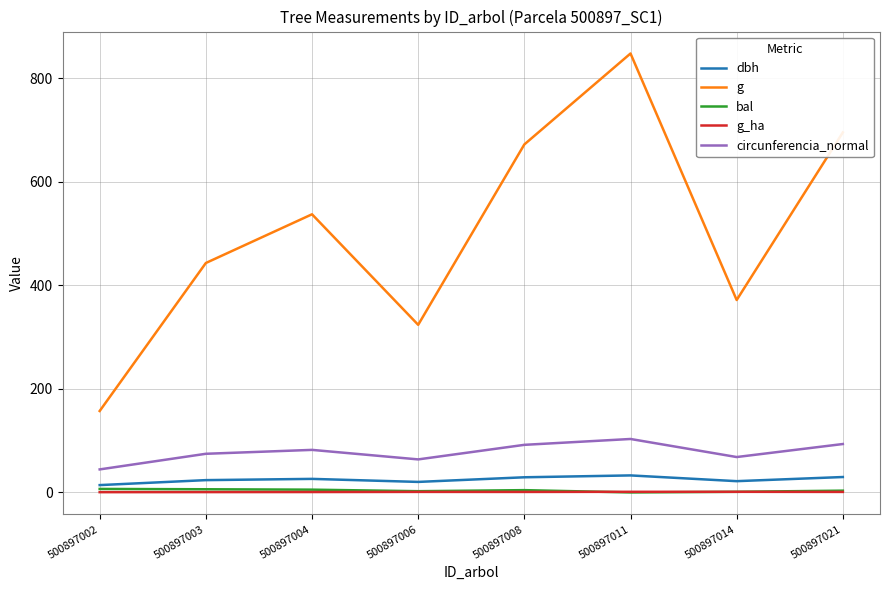

At which category is the sum across all series the highest?

500897011